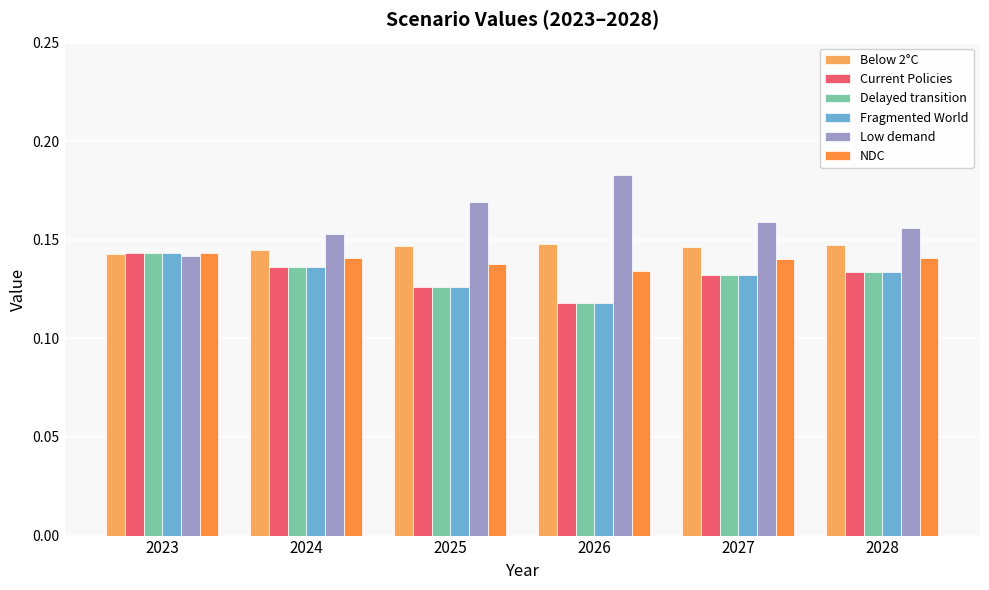

Which series has the largest total across all categories?

Low demand